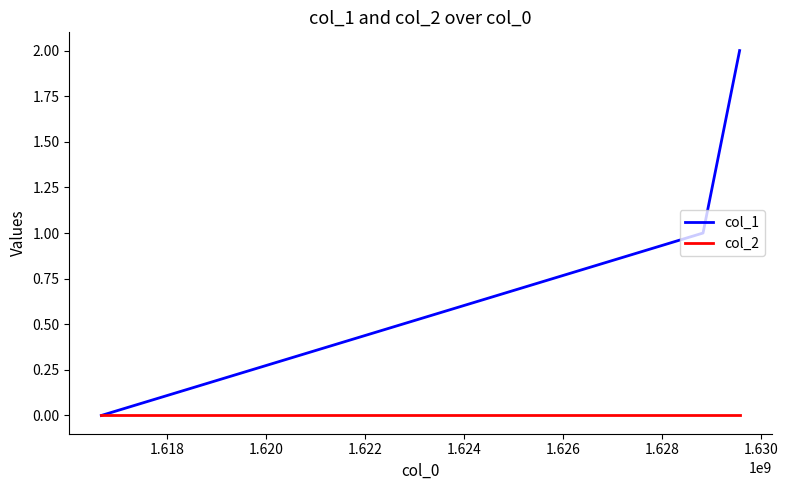

Which series has the widest spread of values?

col_1